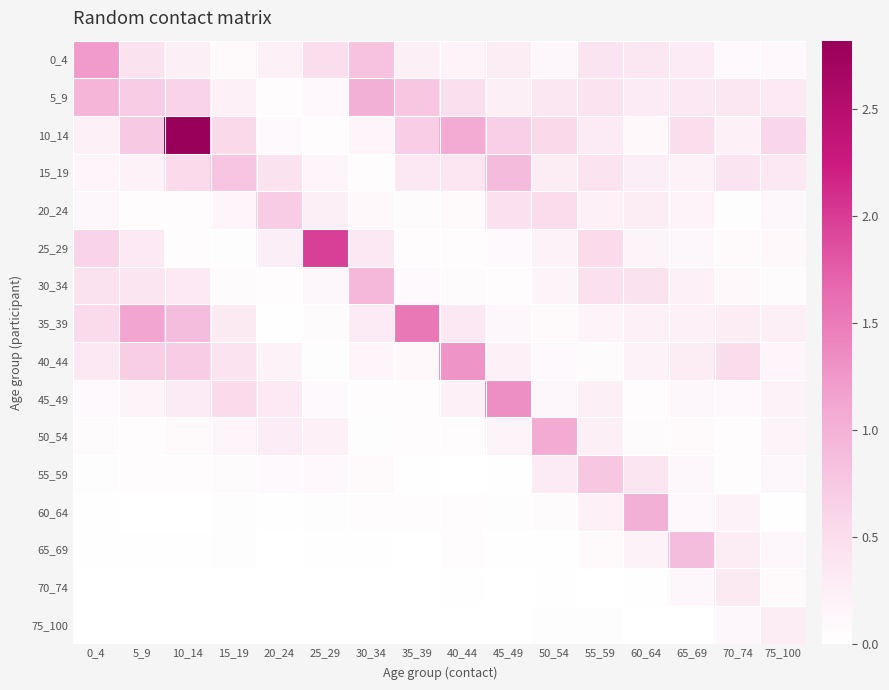

At which category is the sum across all series the highest?

10_14